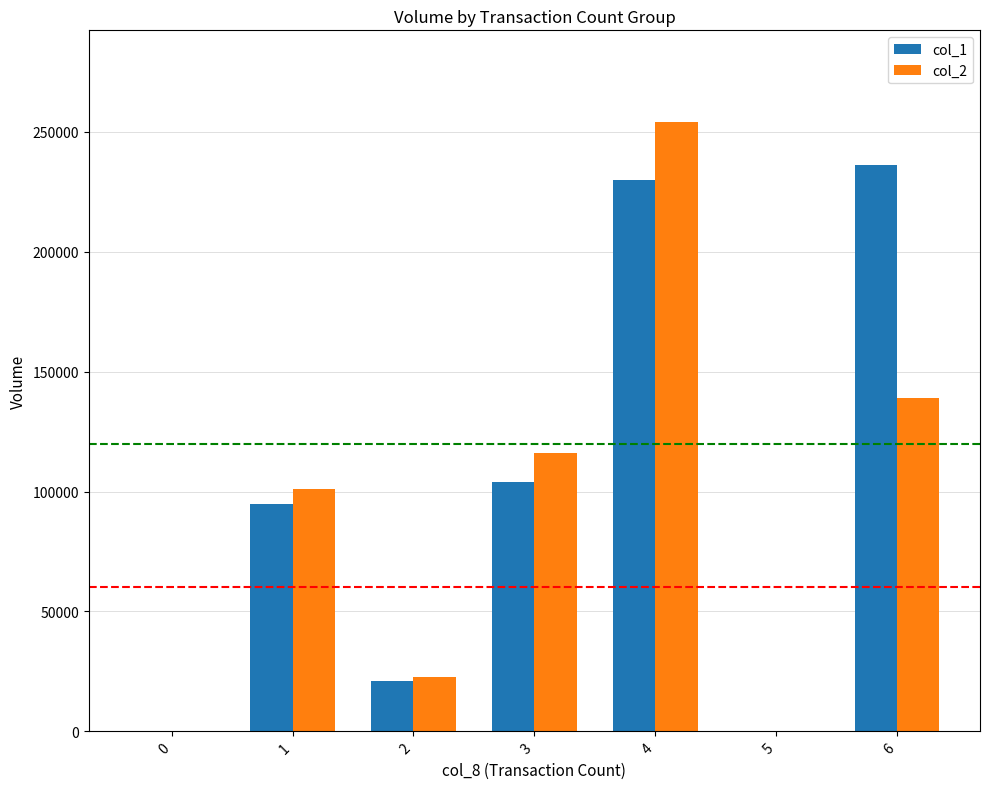

Reading left to right, transcribe all the data shown in this chart.

col_1: 0=0	1=95000	2=21000	3=104000	4=230000	5=0	6=236000
col_2: 0=0	1=101110	2=22750	3=115960	4=254200	5=0	6=139040